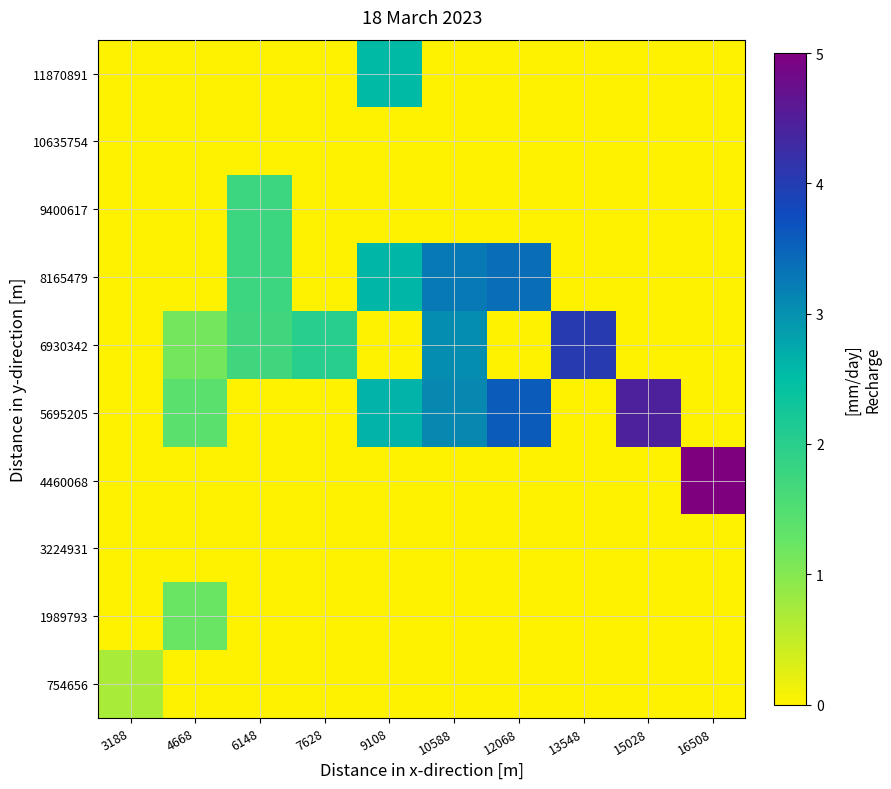

What is the difference between the highest and lowest values at 7628?

2.0